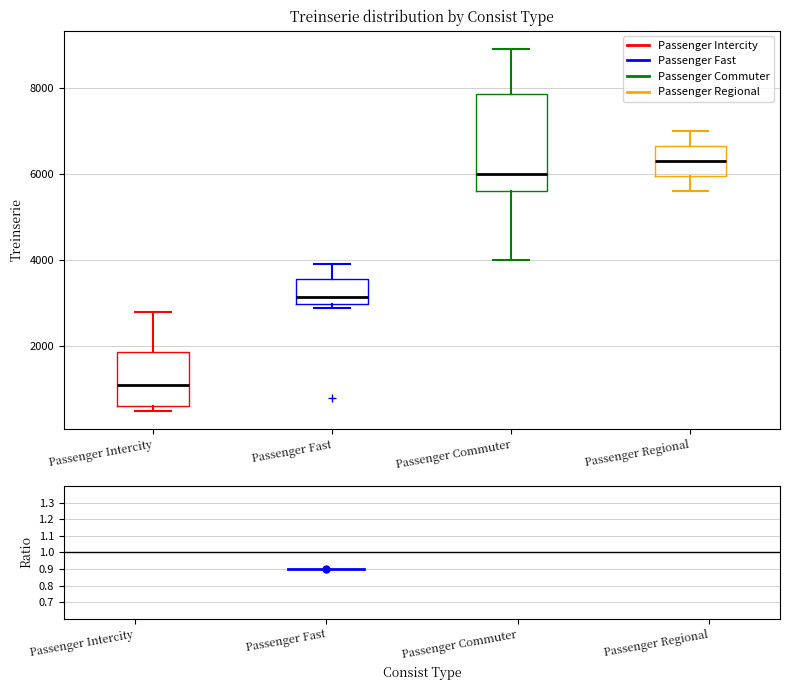

Reading left to right, transcribe this box plot: for each box, give where its median line is, the range the box spans, and where its two whiskers end, as read against the y-axis. The values are not printed on the chart, so give them approximately, as read against the axis.

Passenger Intercity: median 1200, box 600 to 1800, whiskers 600 (just below the box's lower edge) to 2800
Passenger Fast: median 3200, box 3000 to 3600, whiskers 3000 (just below the box's lower edge) to 4000
Passenger Commuter: median 6000, box 5600 to 7800, whiskers 4000 to 9000
Passenger Regional: median 6400, box 6000 to 6600, whiskers 5600 to 7000